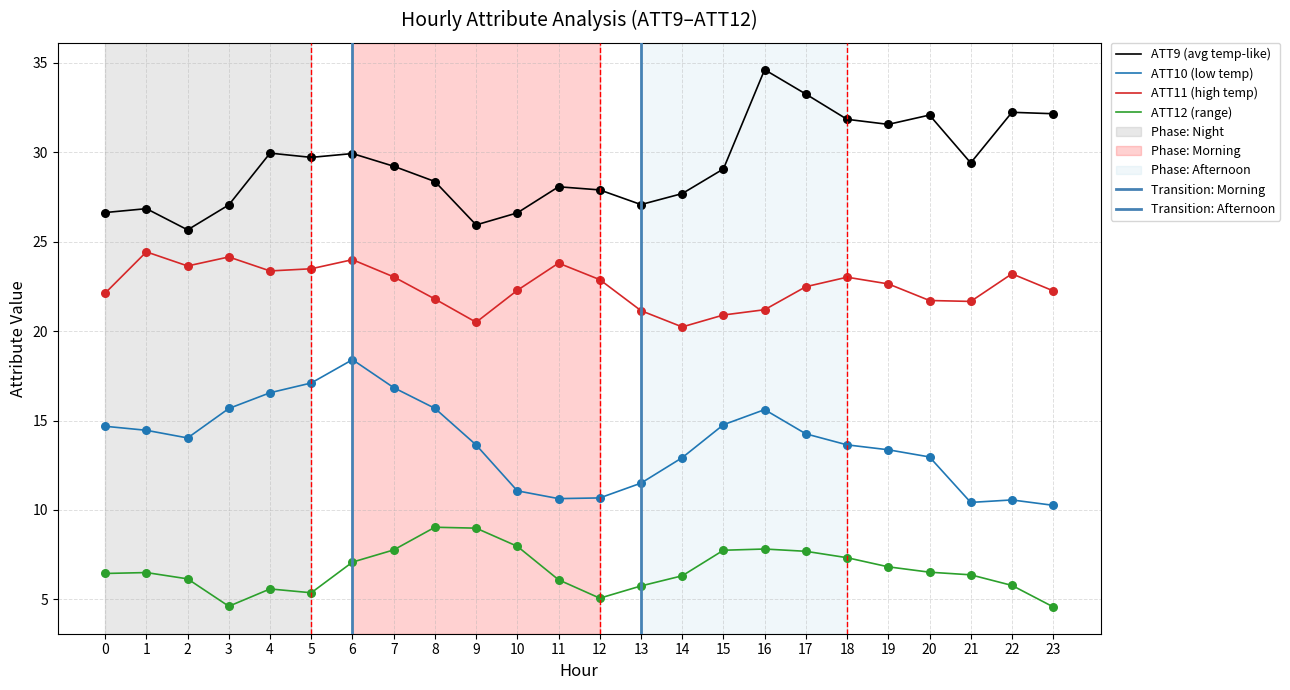

What is the total value across all series at 4?

75.4